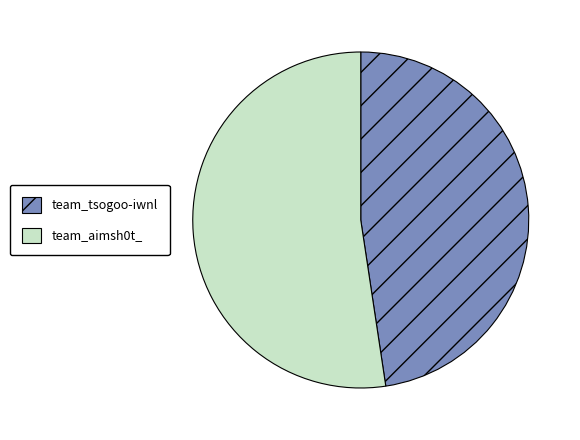

Which slice is the largest?

team_aimsh0t_